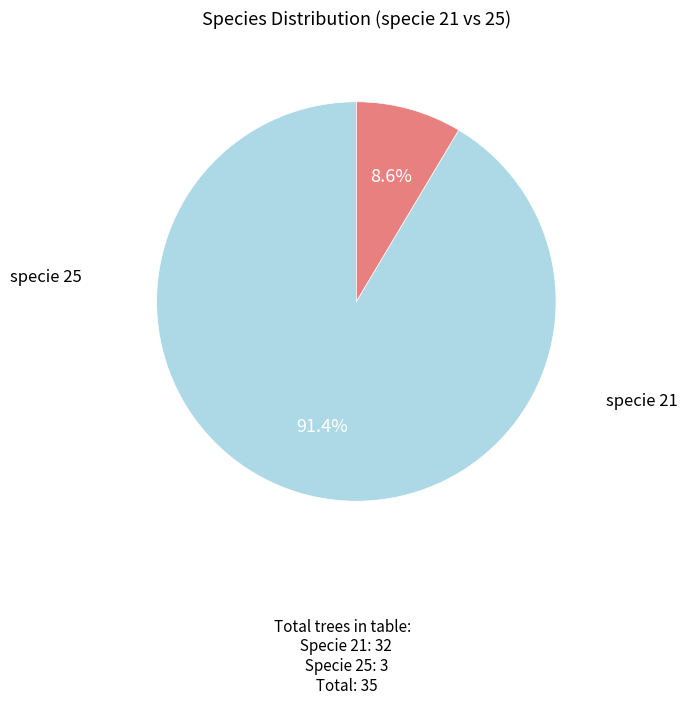

Is there any slice that represents more than half of the pie?

Yes